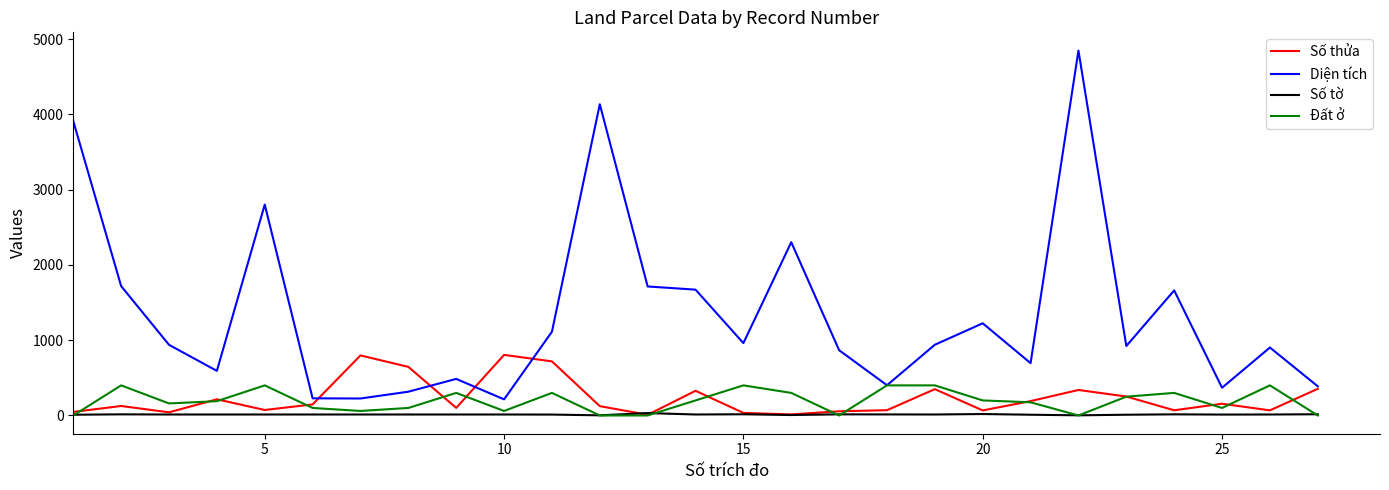

Rank the series by their maximum value, from highest to lowest.

Diện tích, Số thửa, Đất ở, Số tờ